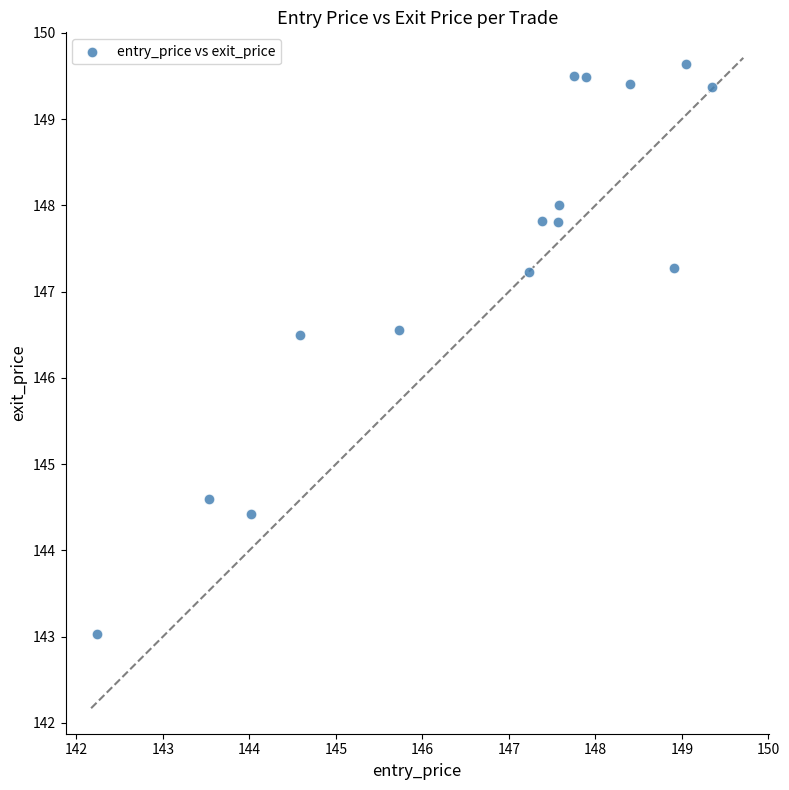

What is the range of Y values (max minus min)?

6.6